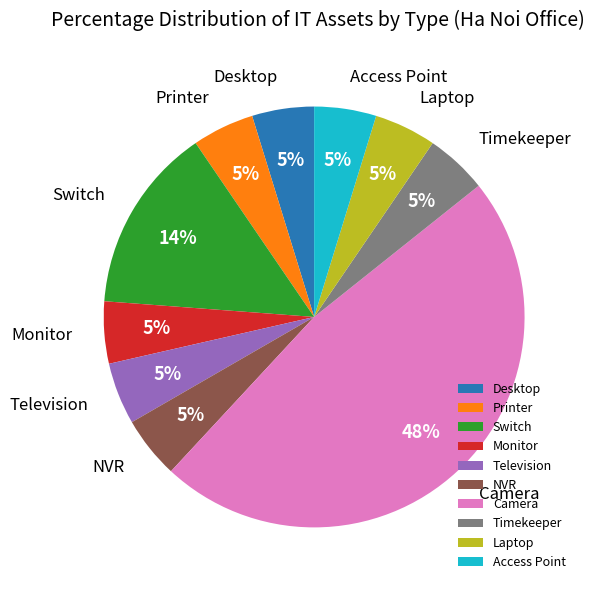

Is it true that Access Point is 5% of the pie?

True